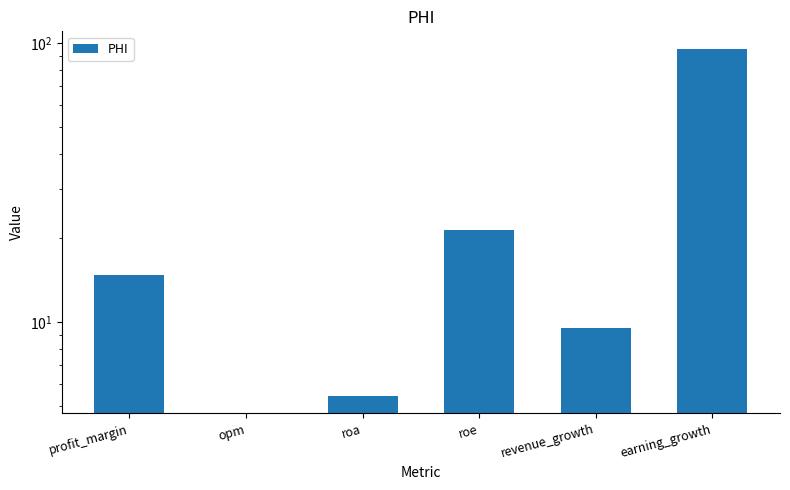

How many values are above zero?

5